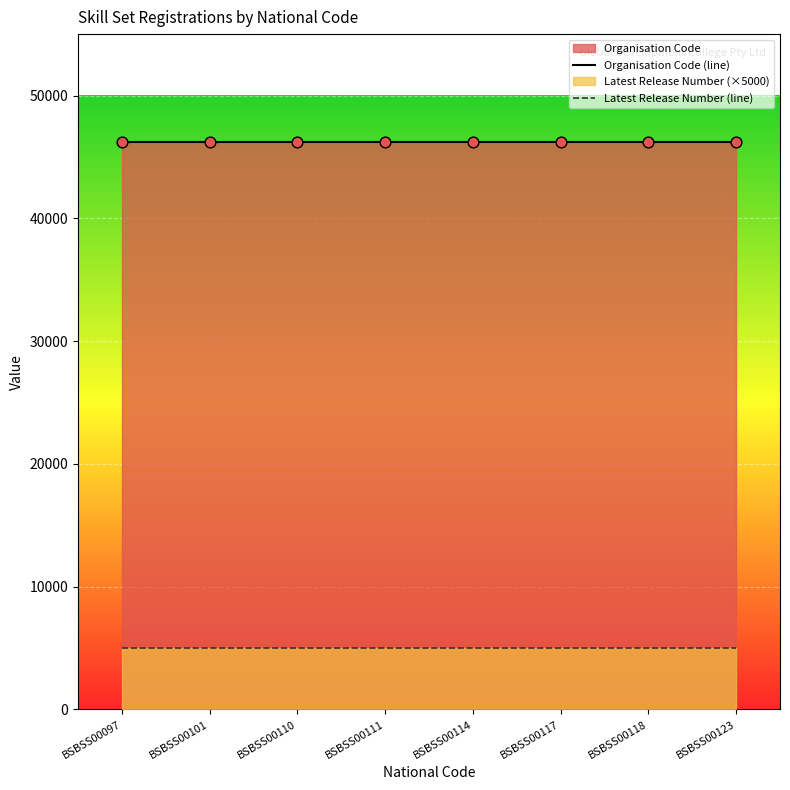

At which category is the sum across all series the highest?

BSBSS00097